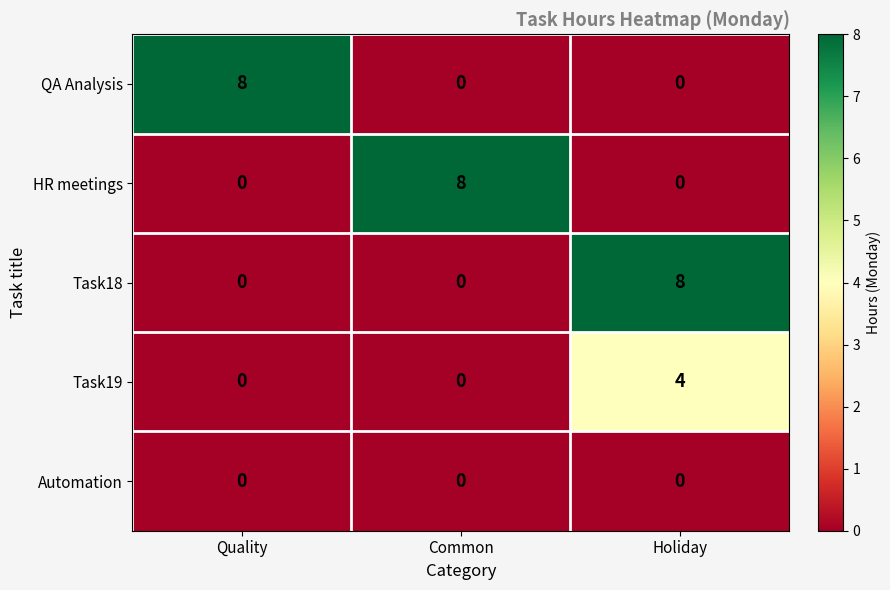

Reading right to left, what are all the values shown in this chart?

QA Analysis: Holiday=0	Common=0	Quality=8
HR meetings: Holiday=0	Common=8	Quality=0
Task18: Holiday=8	Common=0	Quality=0
Task19: Holiday=4	Common=0	Quality=0
Automation: Holiday=0	Common=0	Quality=0